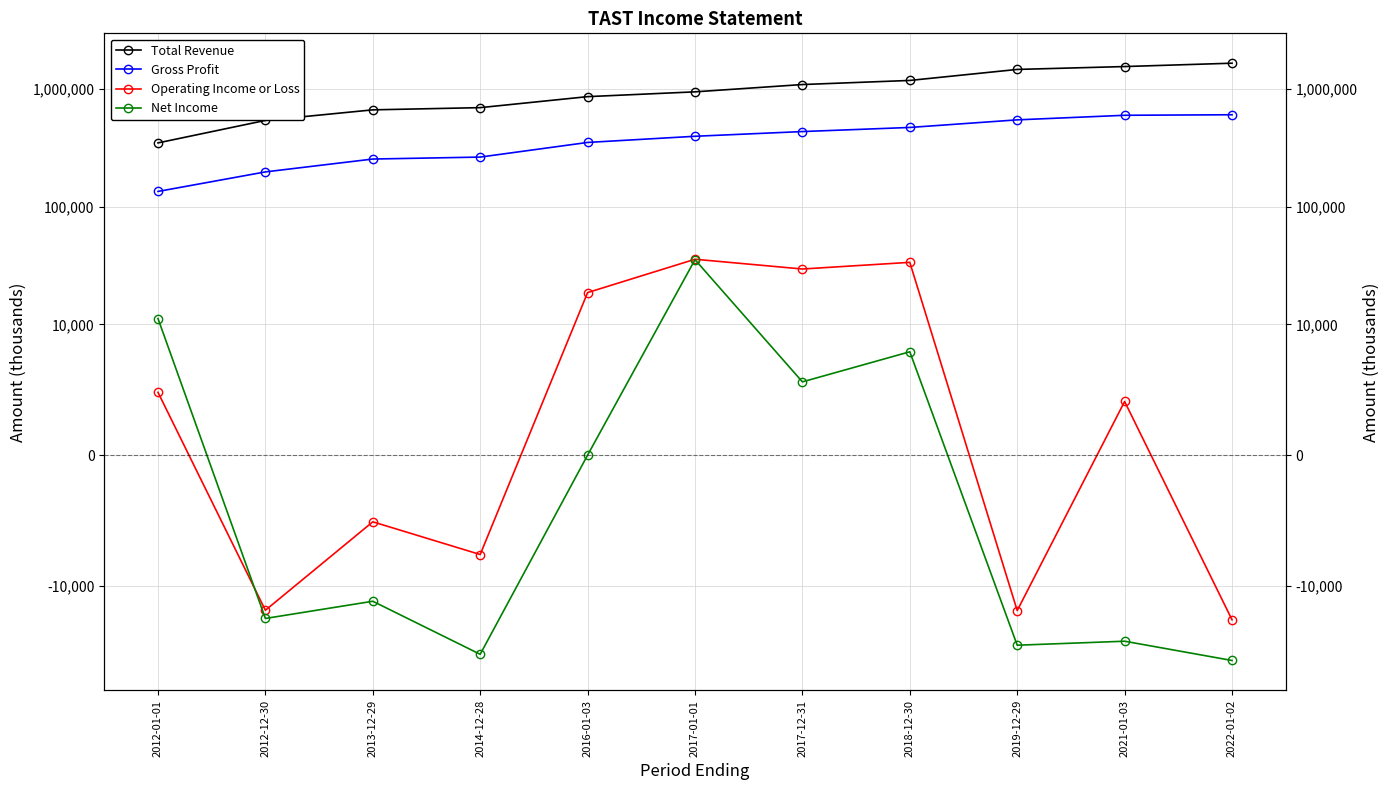

What is the label of the 11th point from the left?

2022-01-02